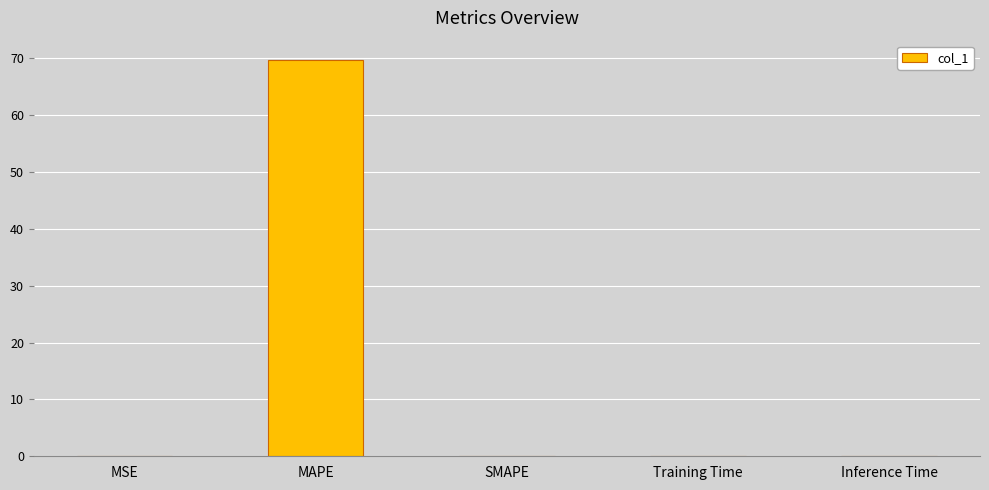

What is the sum of all values?

69.7